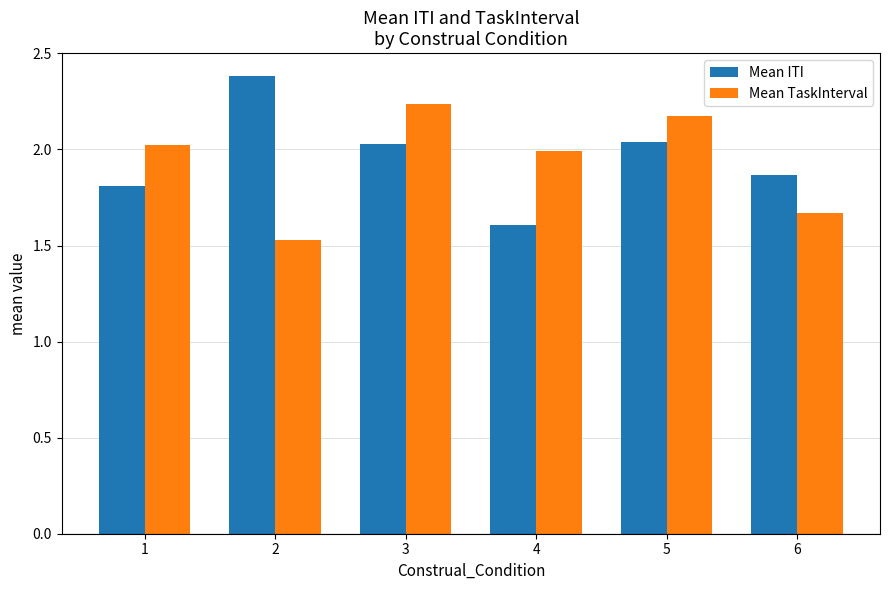

What are all the series names shown in the legend?

Mean ITI, Mean TaskInterval